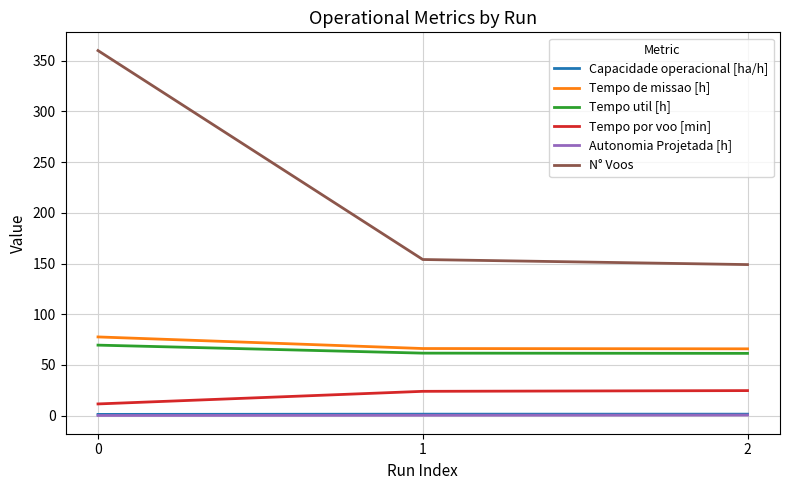

Between 0 and 2, which series saw the biggest shift?

N° Voos